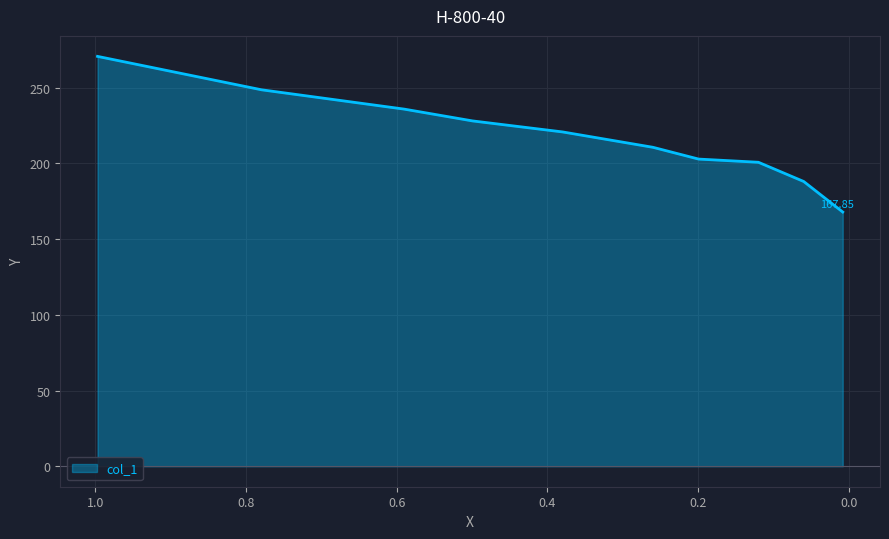

How many data points does each series have?

10